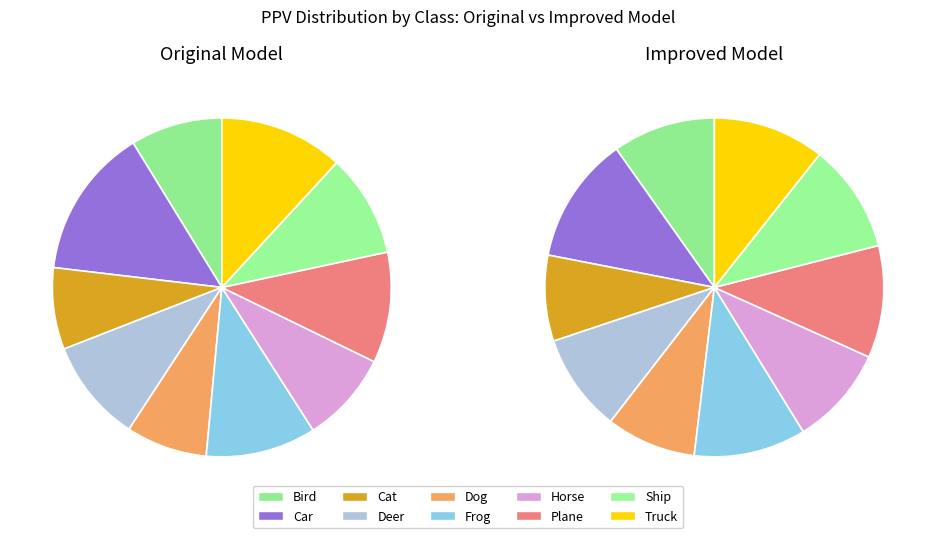

Which category has the smallest portion of the pie?

Dog